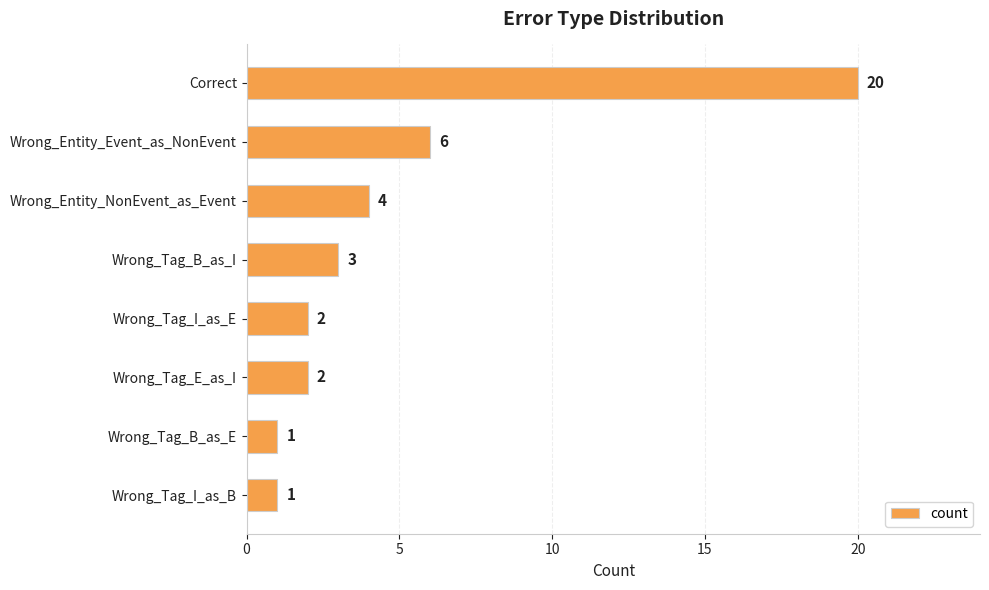

What is the smallest value displayed?

1